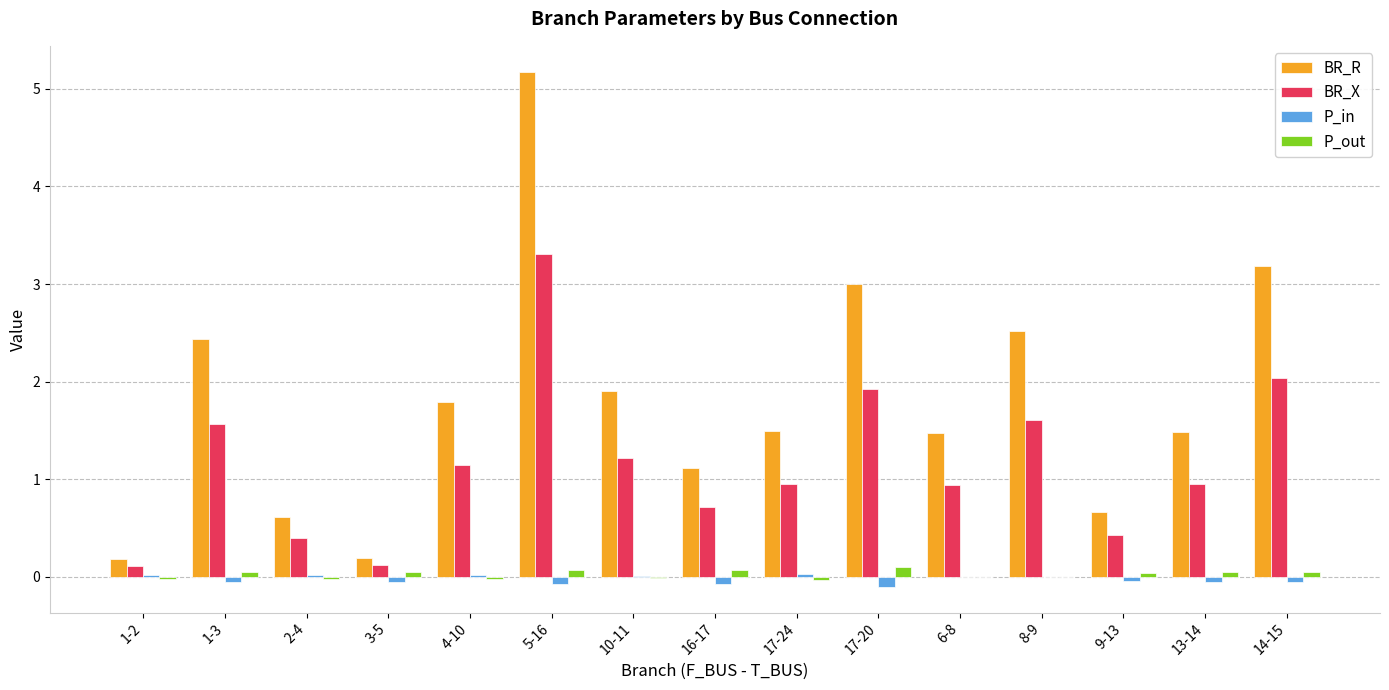

At which label does P_in first exceed 0?

1-2